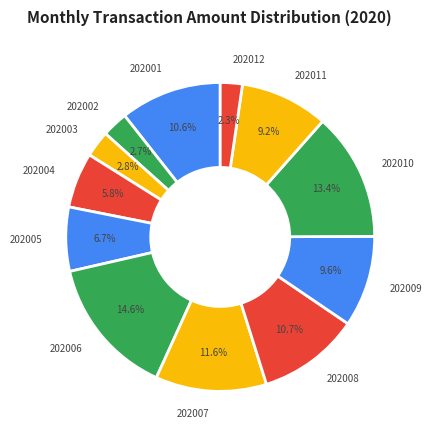

Which category has the biggest portion of the pie?

202006